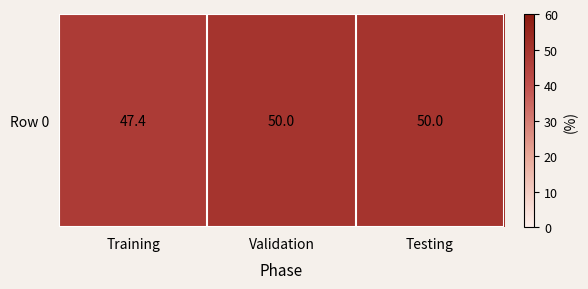

List the labels in order of value, smallest first.

Training, Validation, Testing